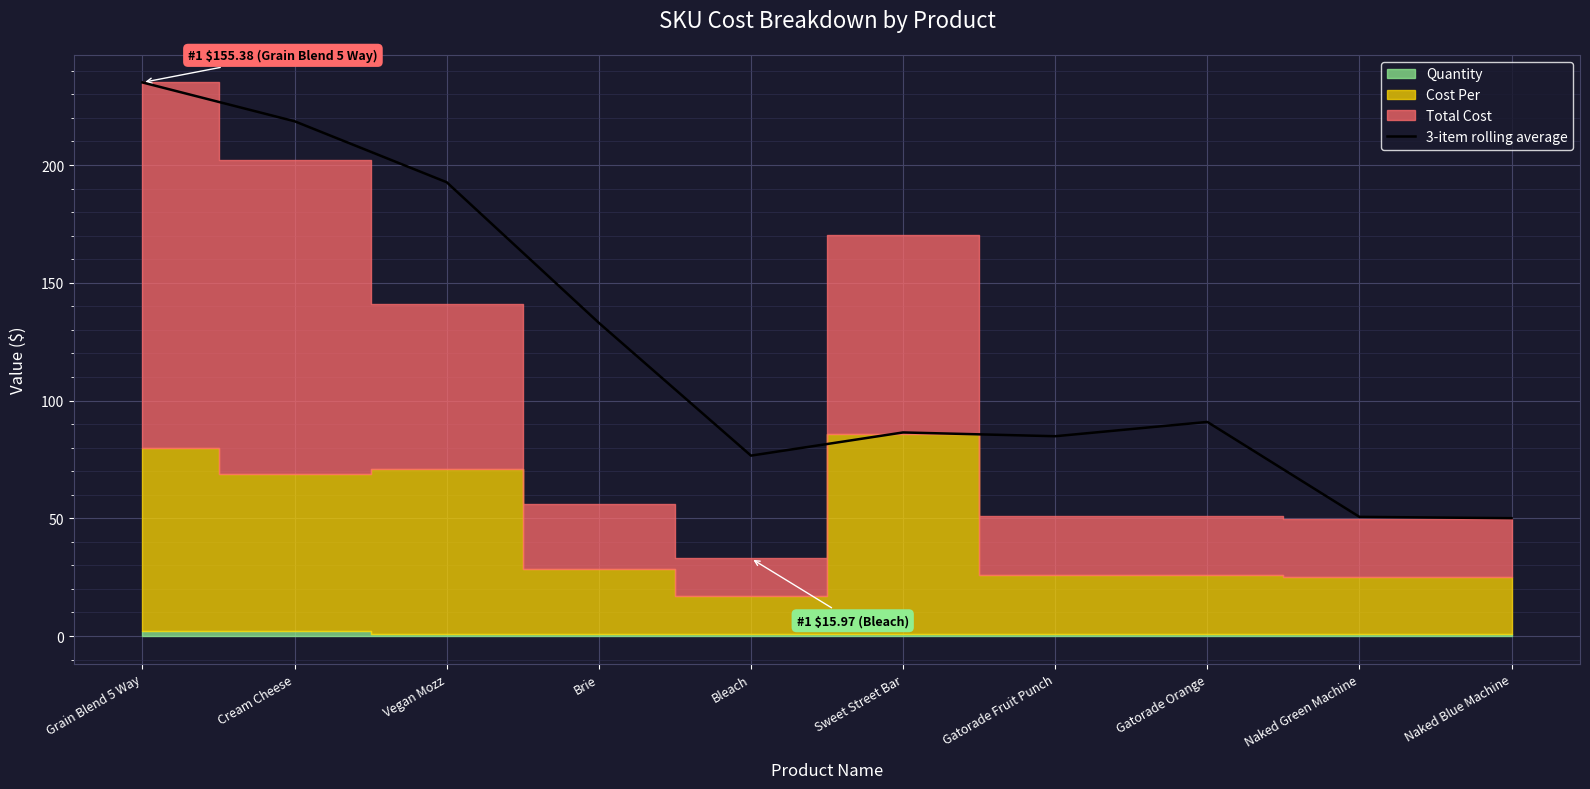

What is the value of the 7th point from the left?

84.8